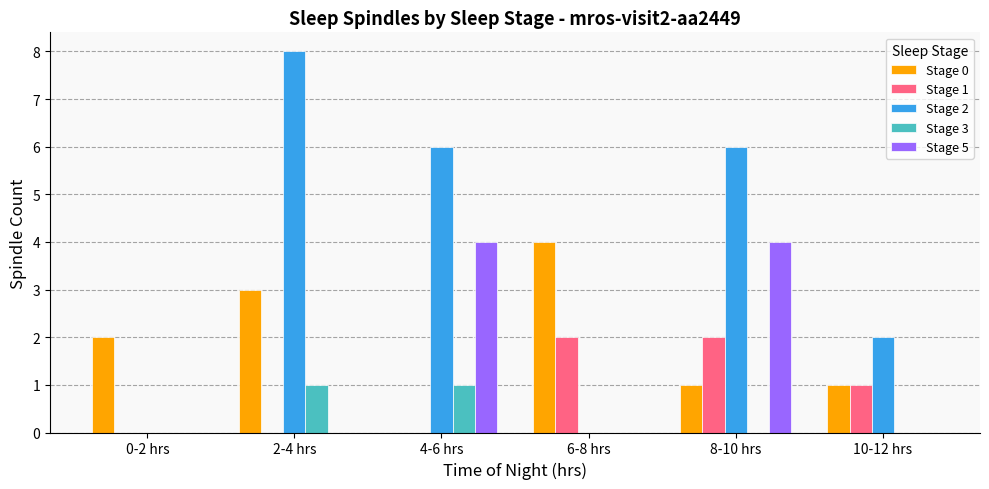

At which category is the sum across all series the highest?

8-10 hrs